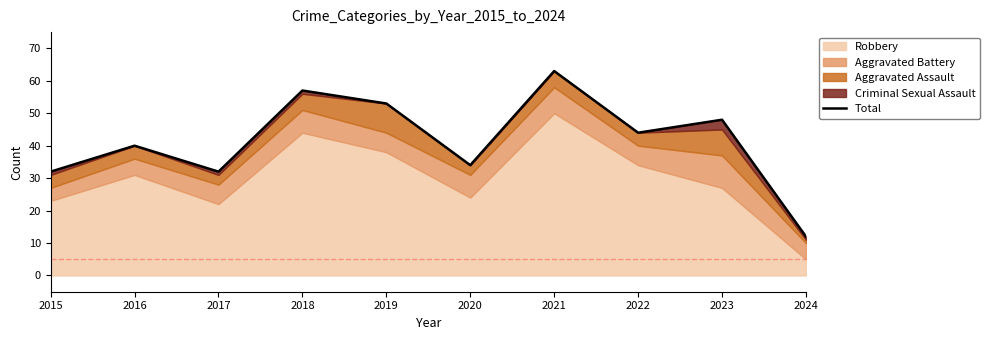

What is the sum of all values?

415